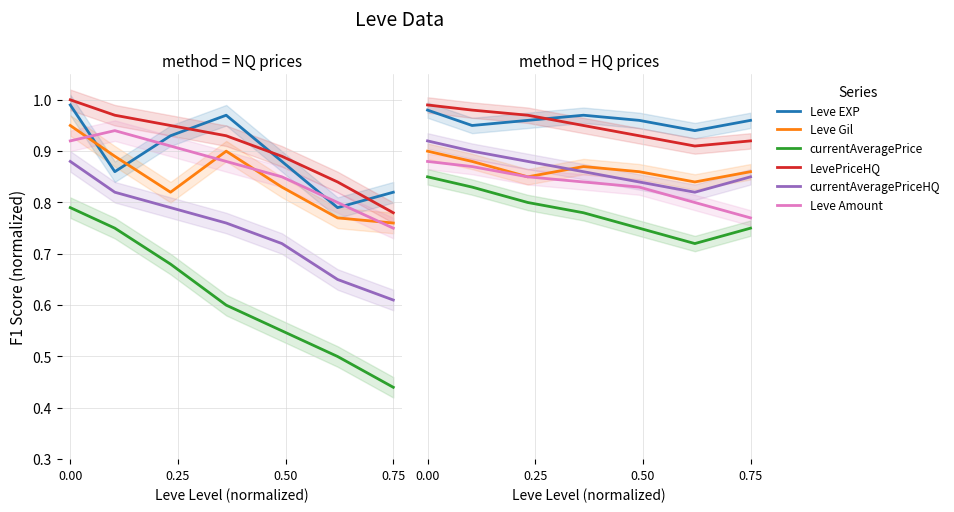

What is the total value across all series at 0.75?

5.1